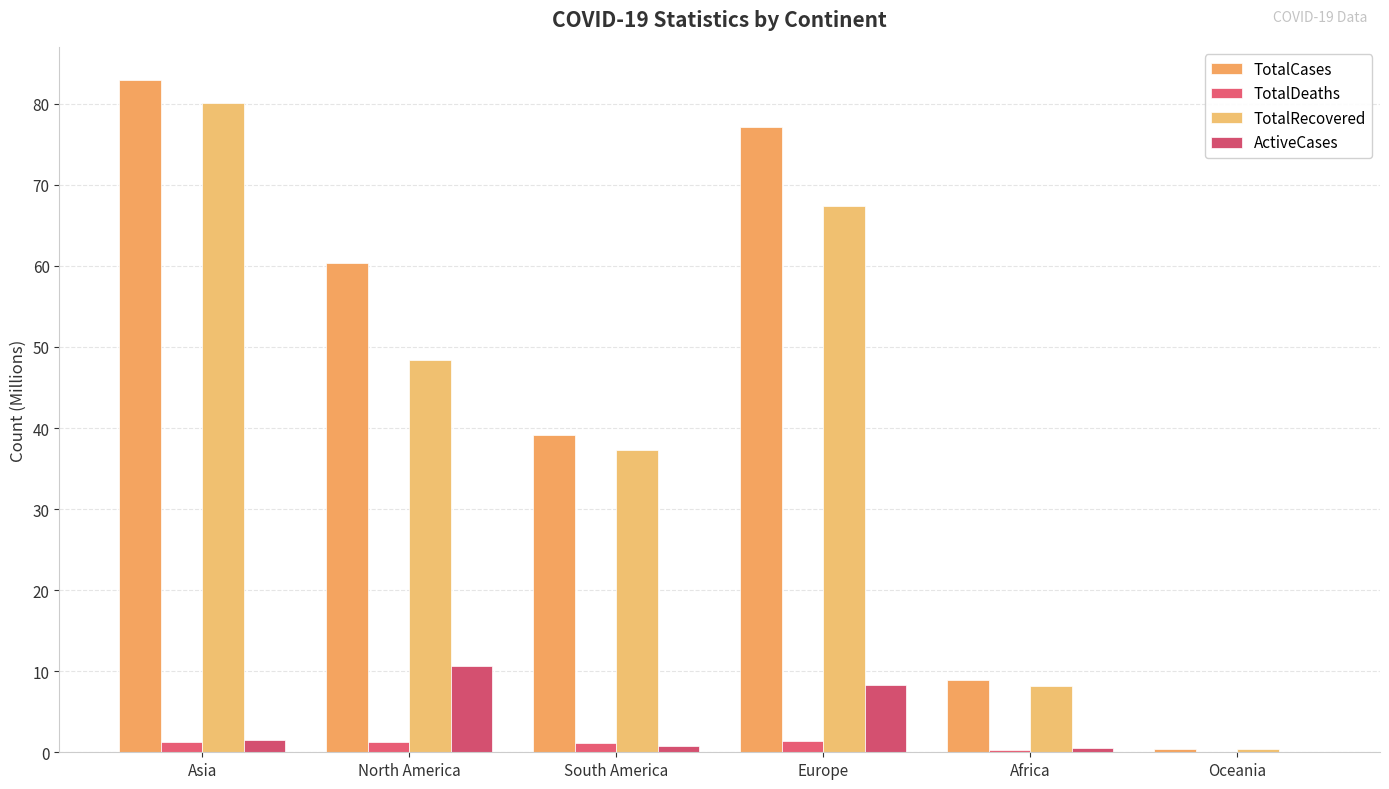

What is the average value of the ActiveCases series?

3.6